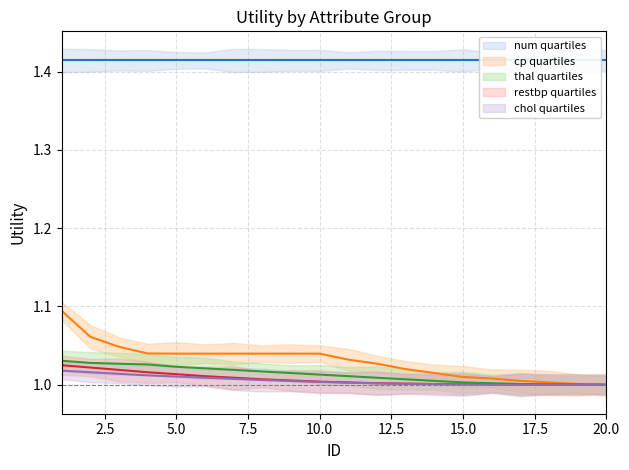

What is the smallest value displayed?

1.0